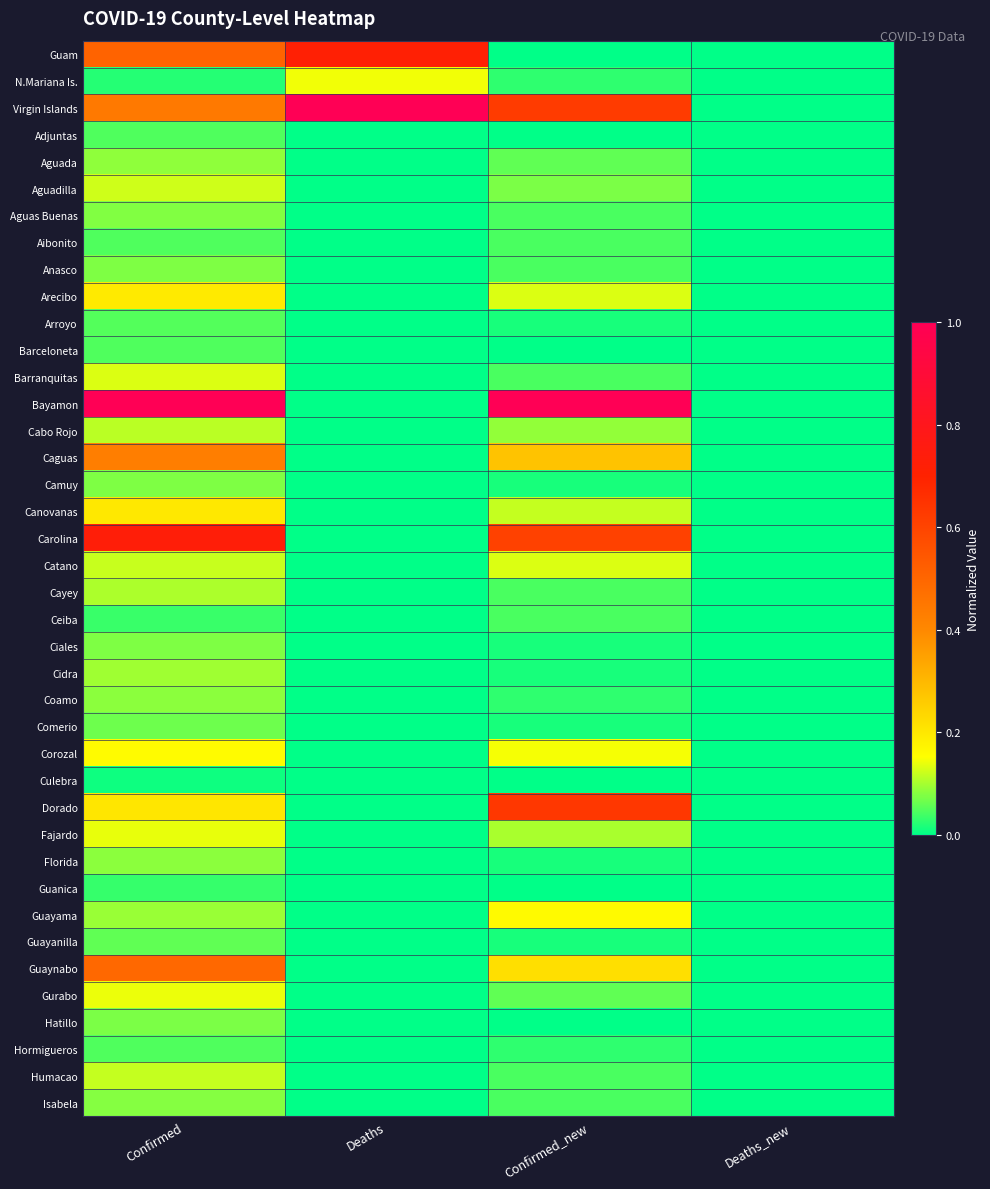

Which has a higher value, Confirmed or Deaths?

Deaths